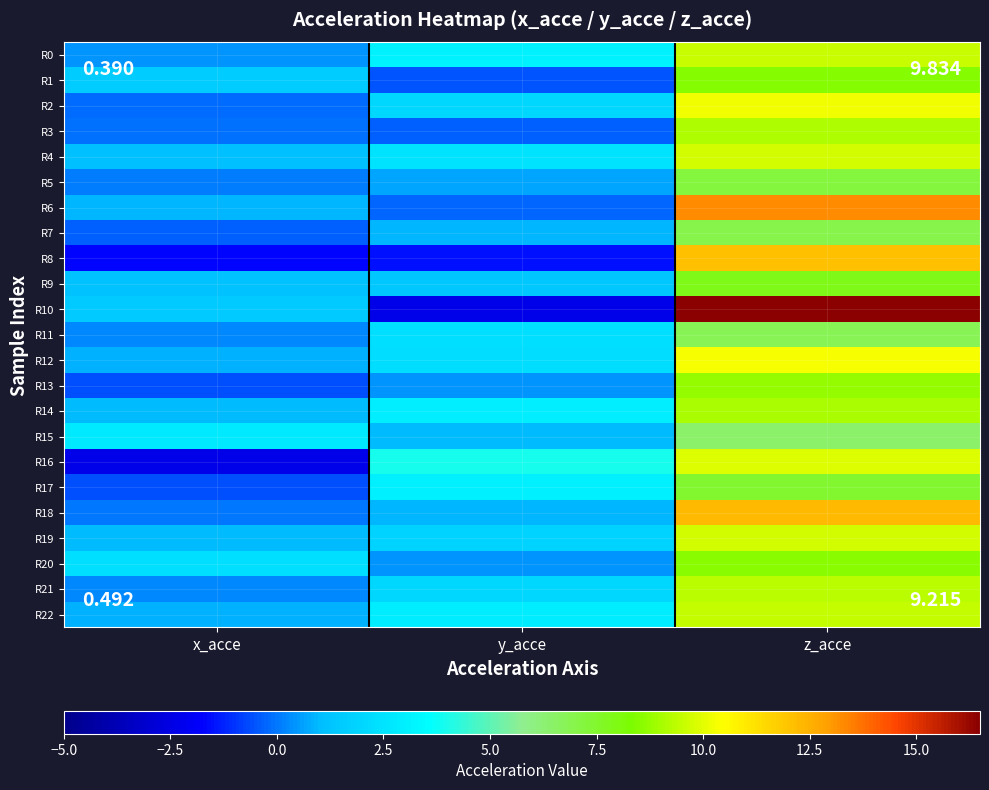

What is the total value across all series at x_acce?

10.1